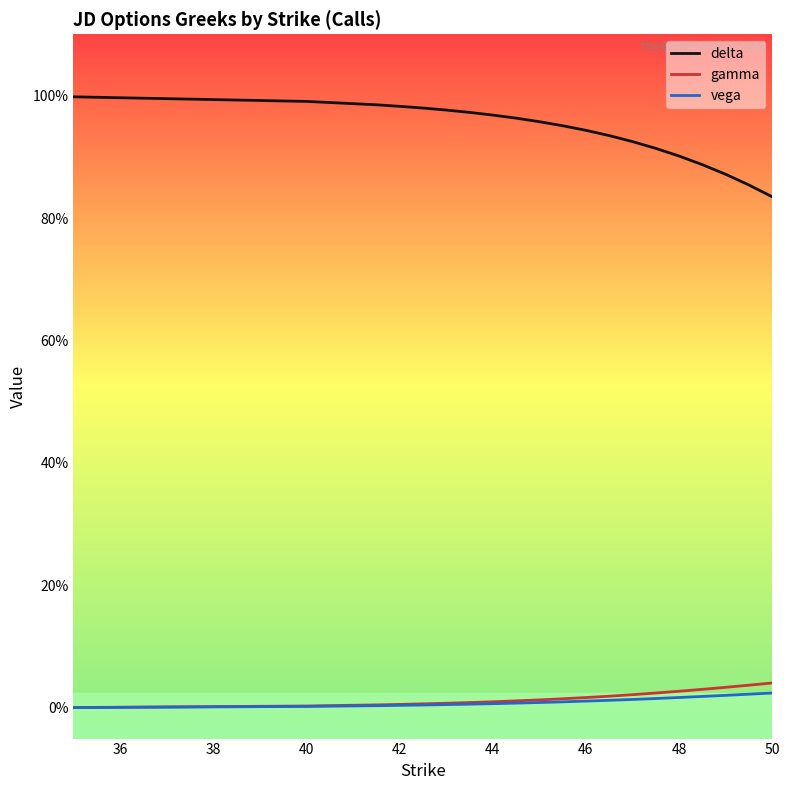

What is the average value of the delta series?

0.9